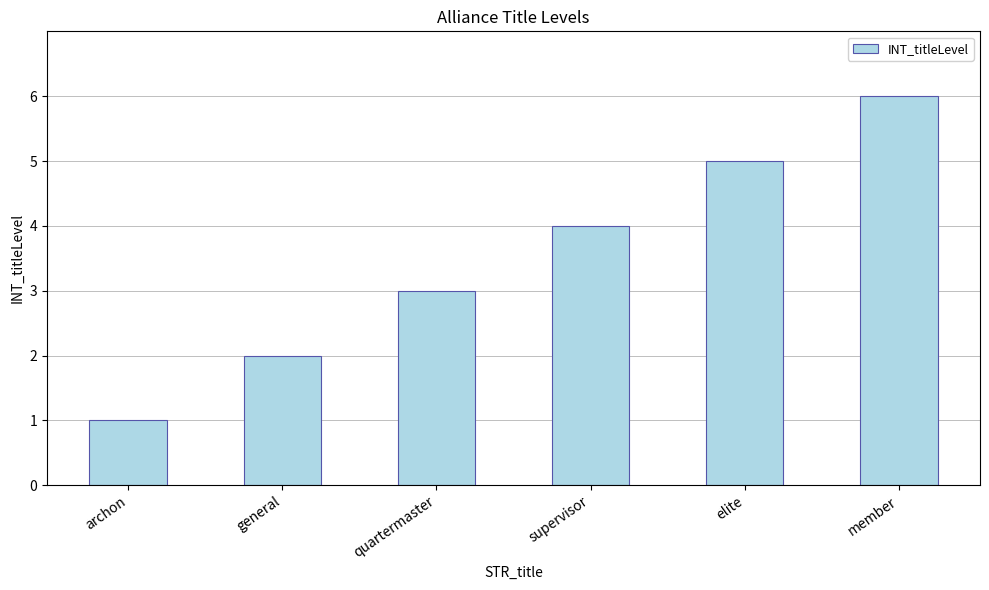

What is the smallest value displayed?

1